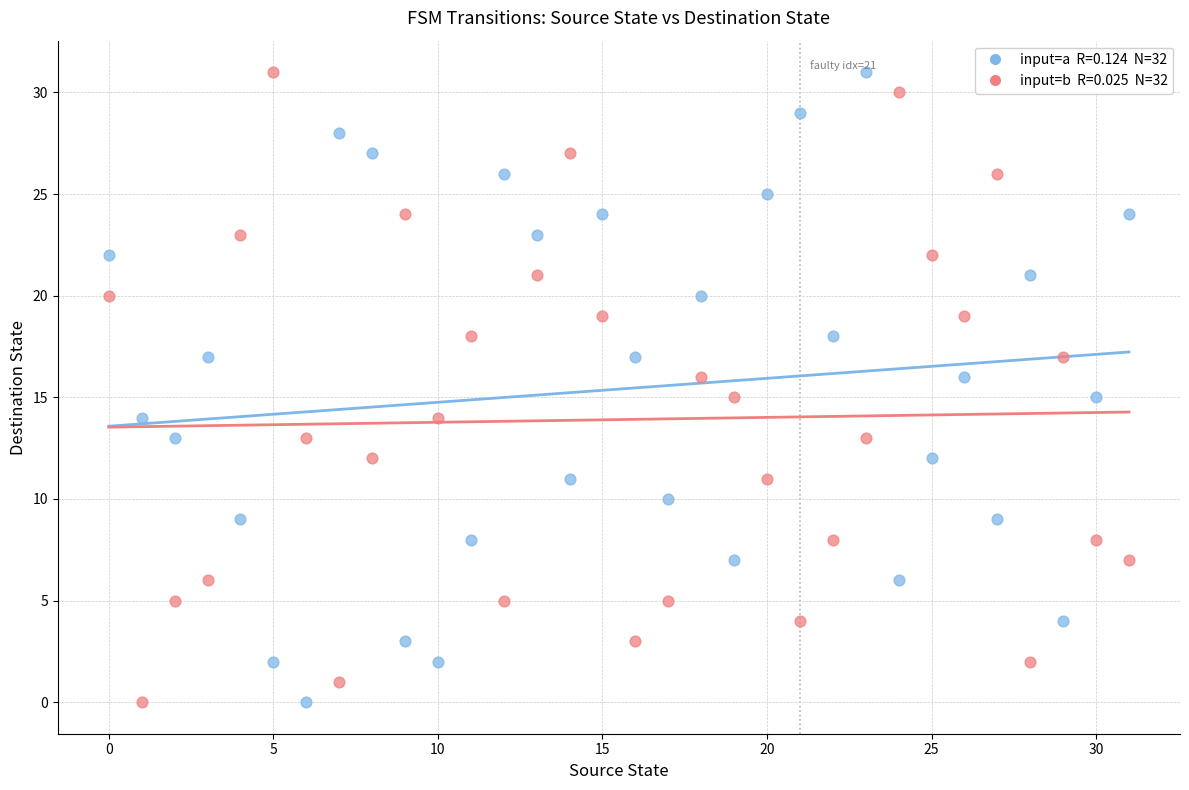

Across all data points, what is the range of Y values (max minus min)?

31